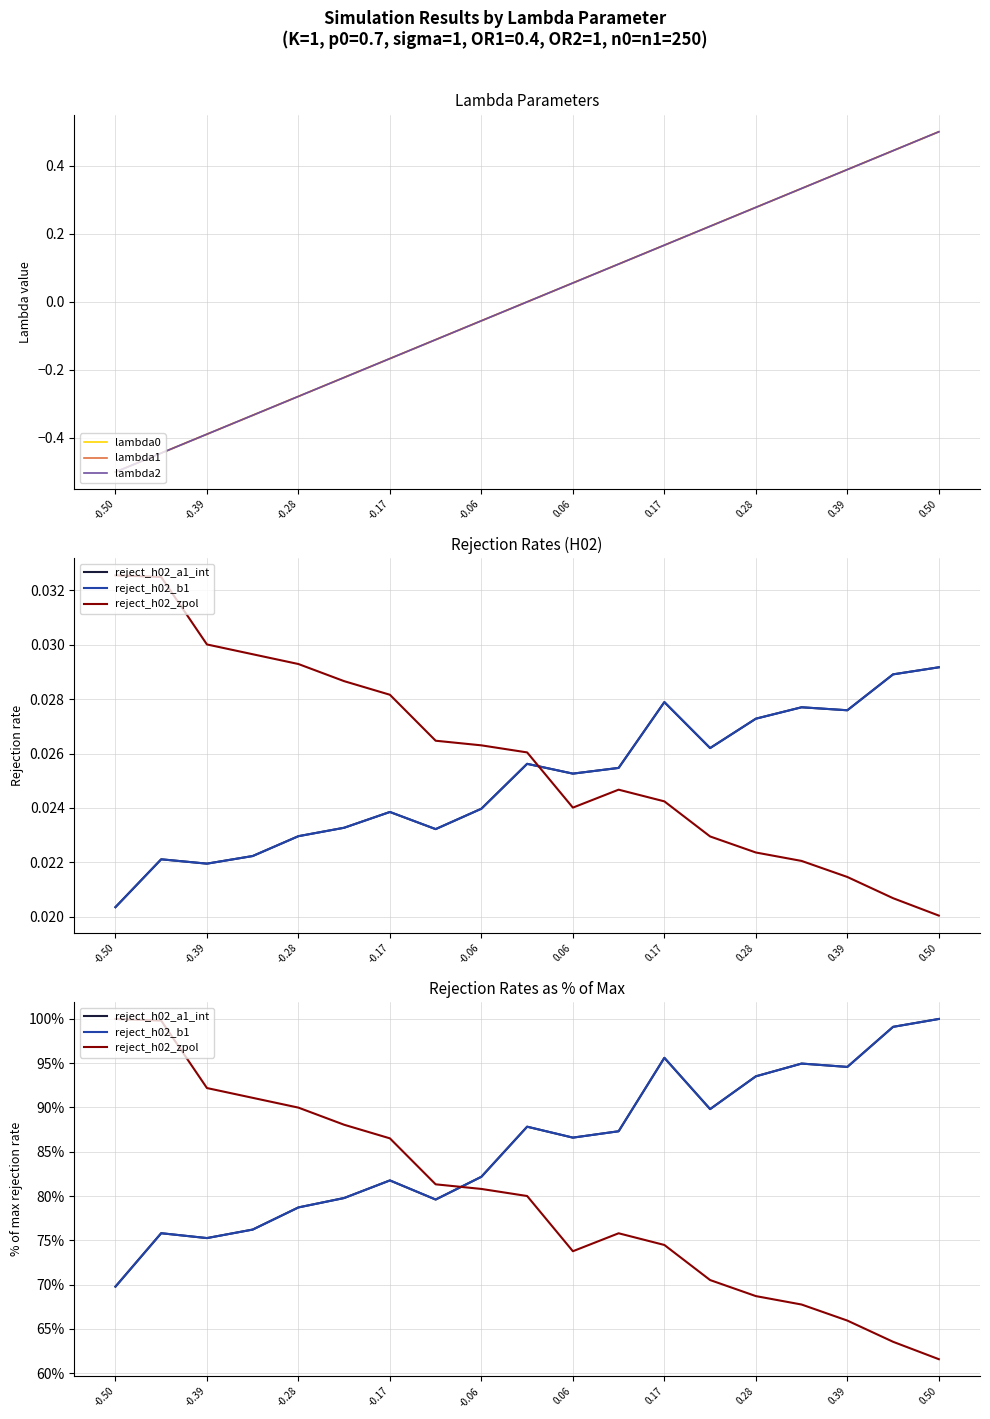

How many negative values does the lambda2 series have?

9